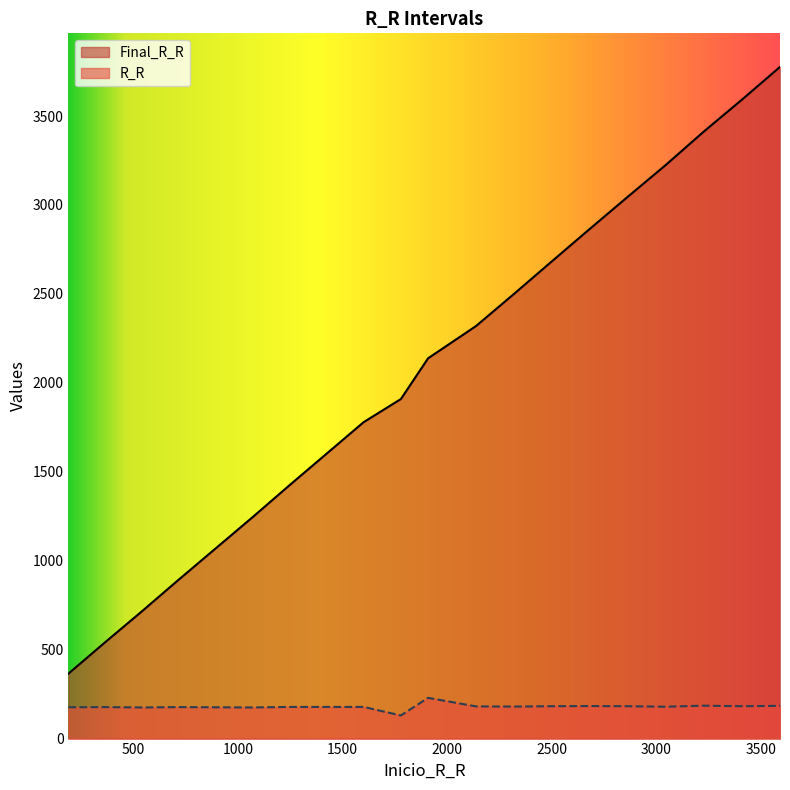

At which label does Final_R_R reach its peak?

3592